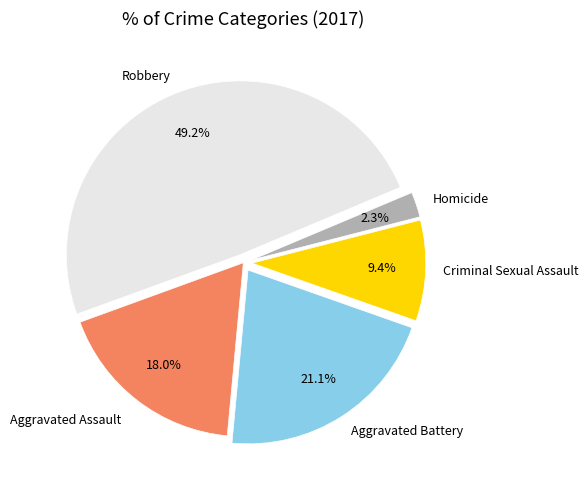

To the nearest percent, what is the average slice percentage?

20%